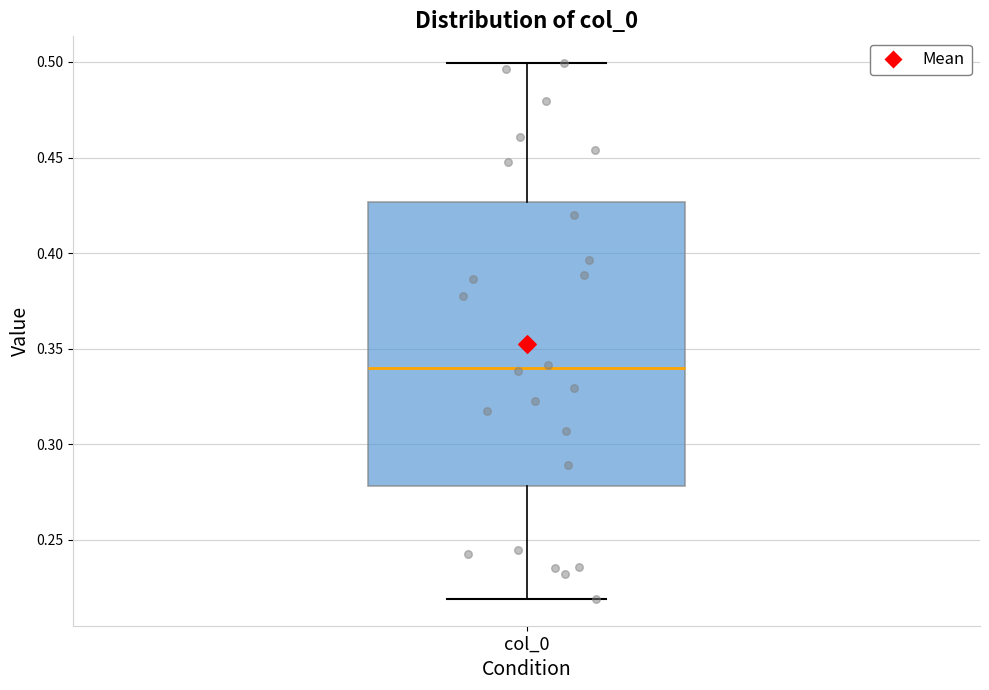

Where does the median line of the box for col_0 sit on the y-axis? The values are not printed on the chart, so give them approximately, as read against the axis.

0.340